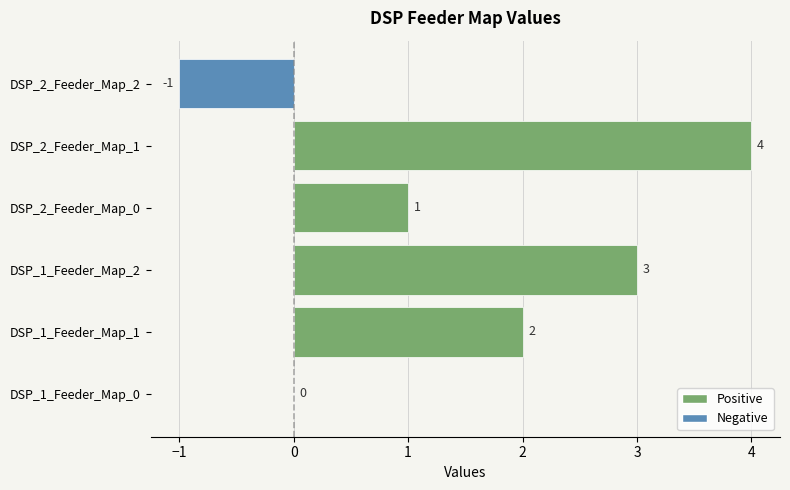

Which has a higher value, DSP_2_Feeder_Map_2 or DSP_1_Feeder_Map_0?

DSP_1_Feeder_Map_0